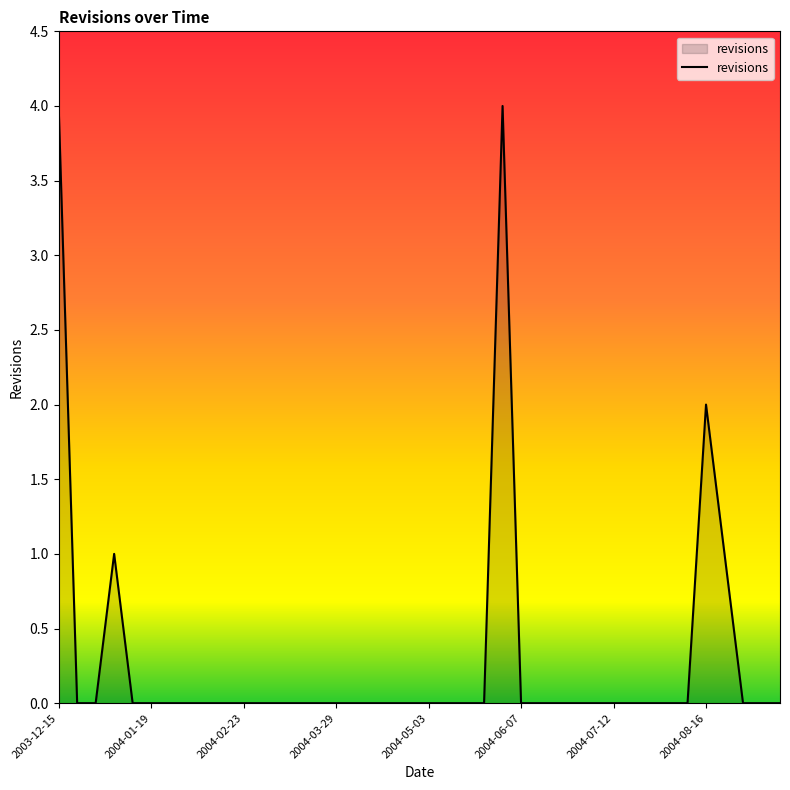

What is the difference between the maximum and minimum values?

4